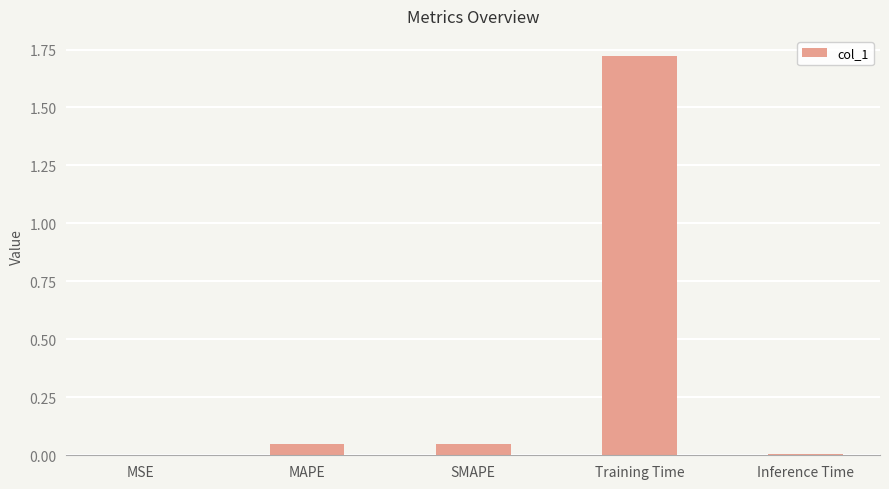

Is it true that the value at MAPE is 0.0?

True